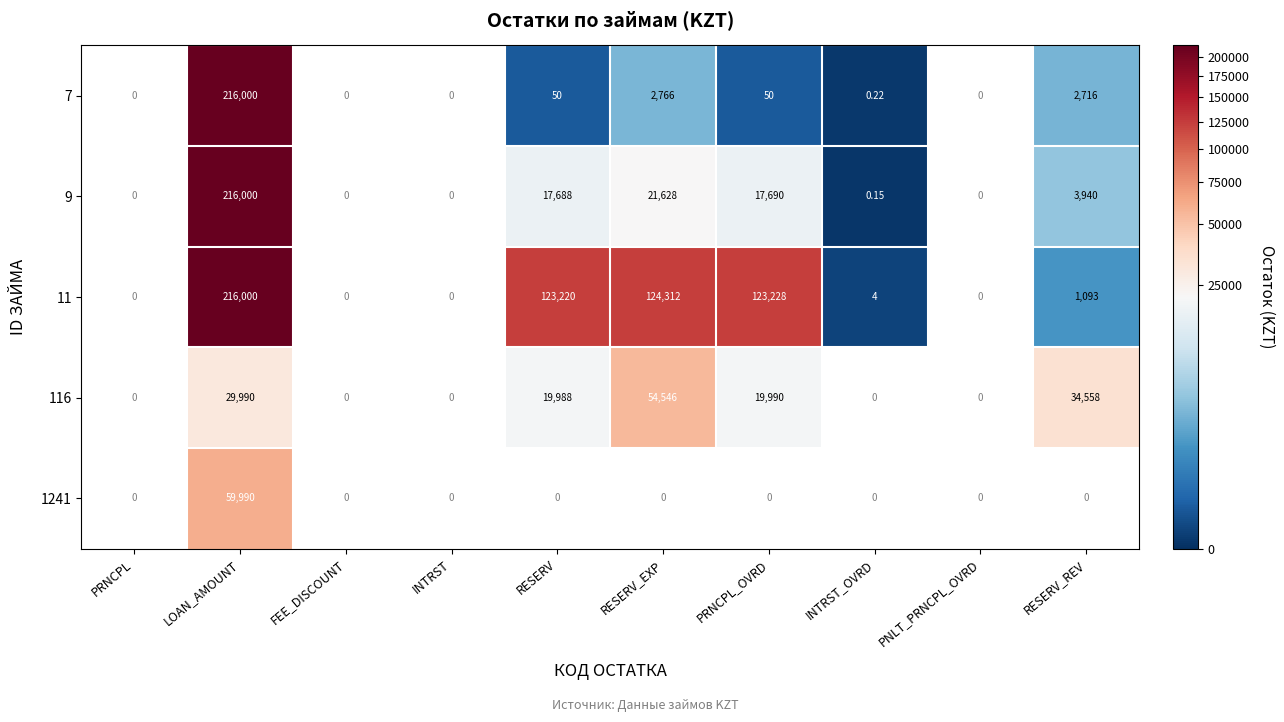

Is the value of 11 at RESERV_REV greater than the value of 7 at RESERV_REV?

No